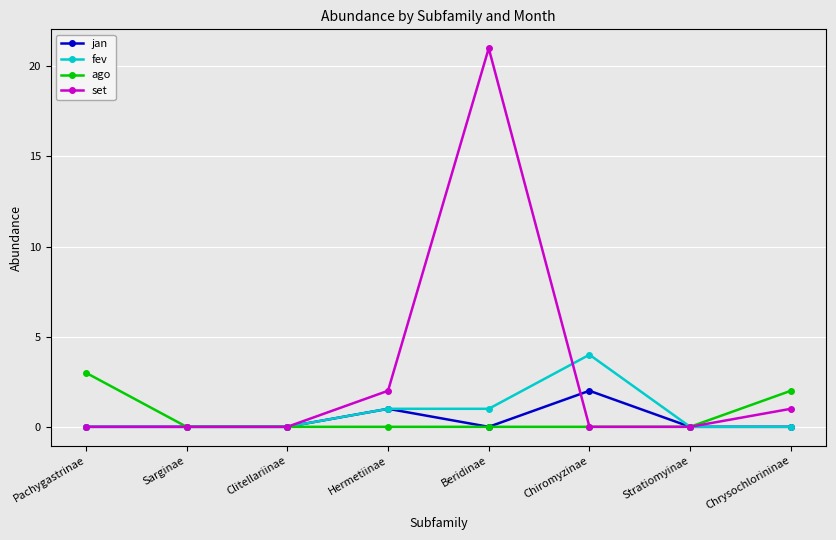

At which category does the chart reach its peak across all series?

Beridinae